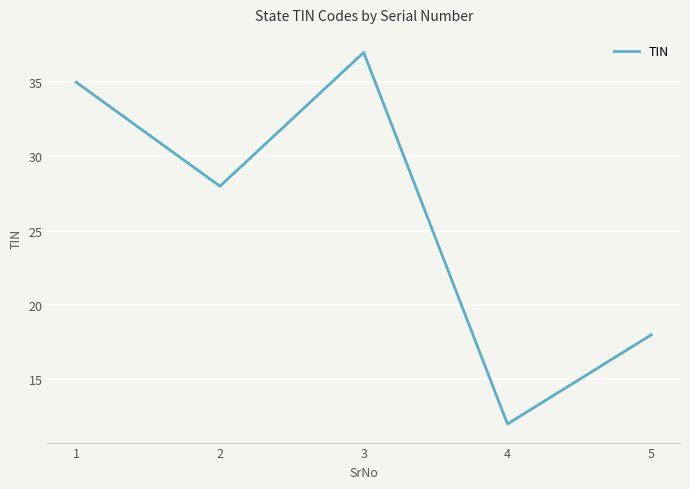

Between 4 and 3, which is larger?

3